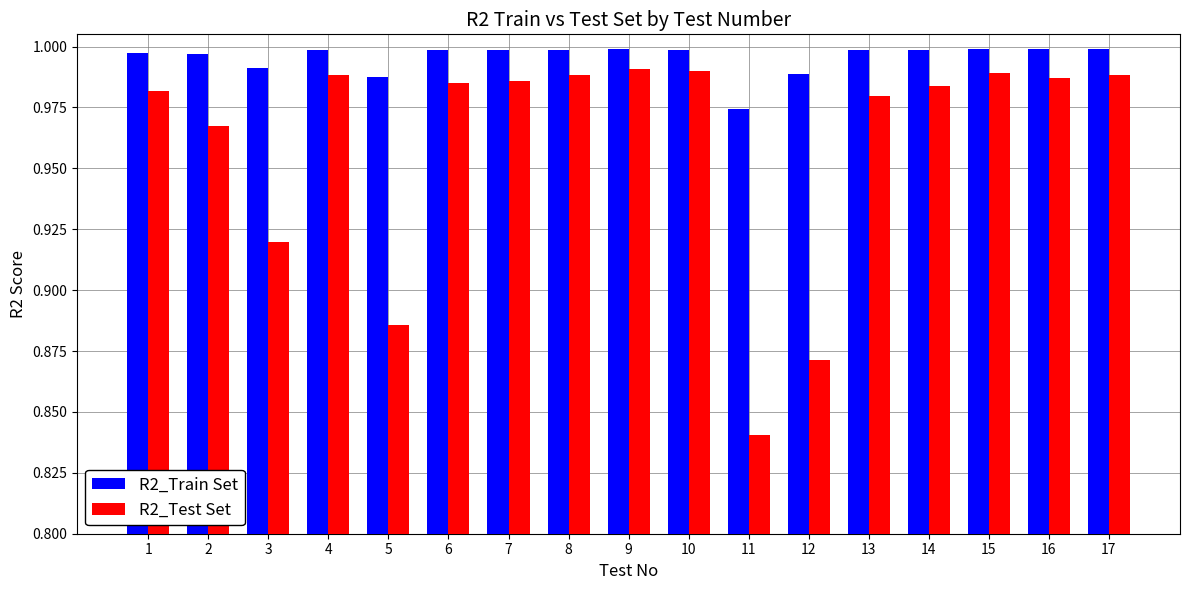

Between 5 and 6, which series saw the biggest shift?

R2_Test Set